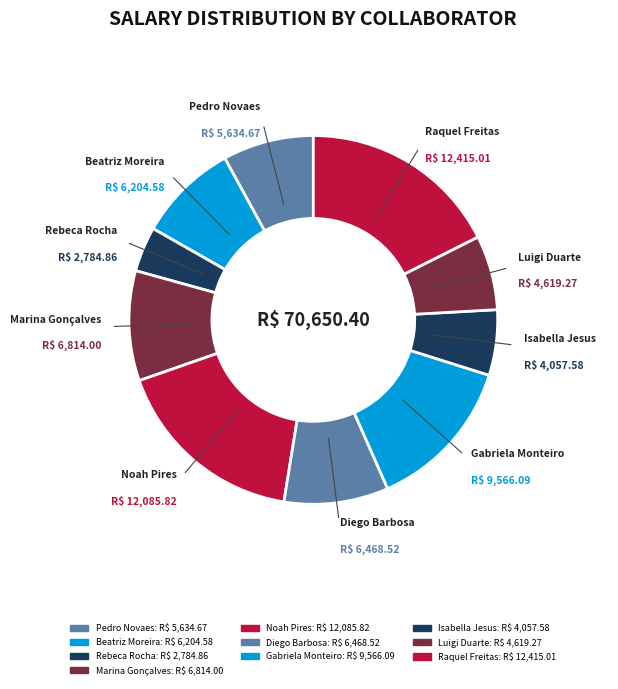

What is the change in value from Isabella Jesus to Raquel Freitas?

+8357.4